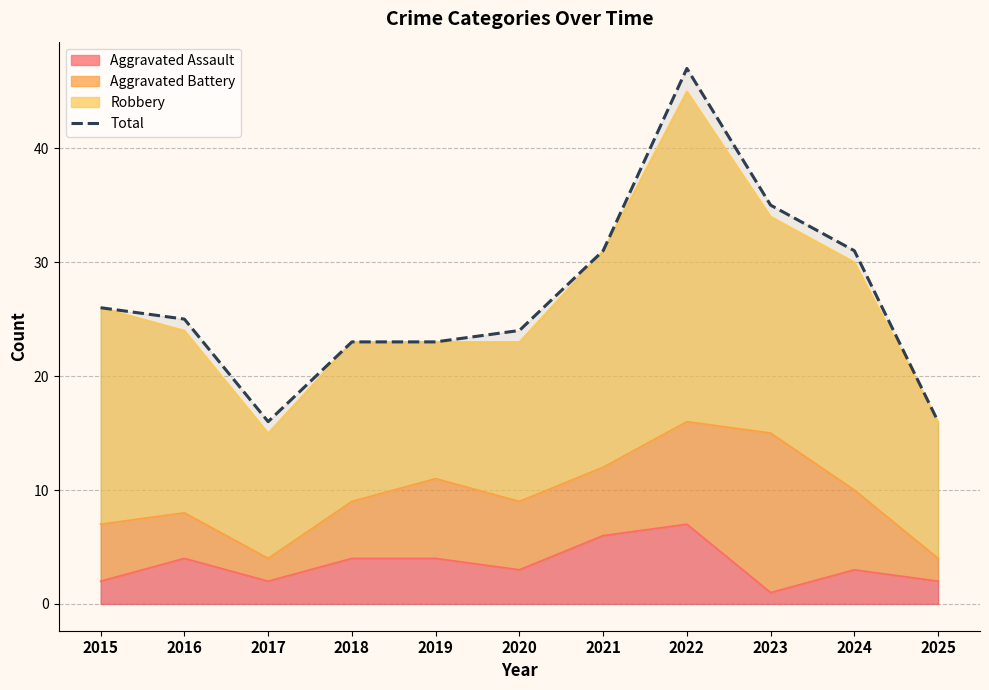

Reading left to right, what are all the values shown in this chart?

2015=26	2016=25	2017=16	2018=23	2019=23	2020=24	2021=31	2022=47	2023=35	2024=31	2025=16